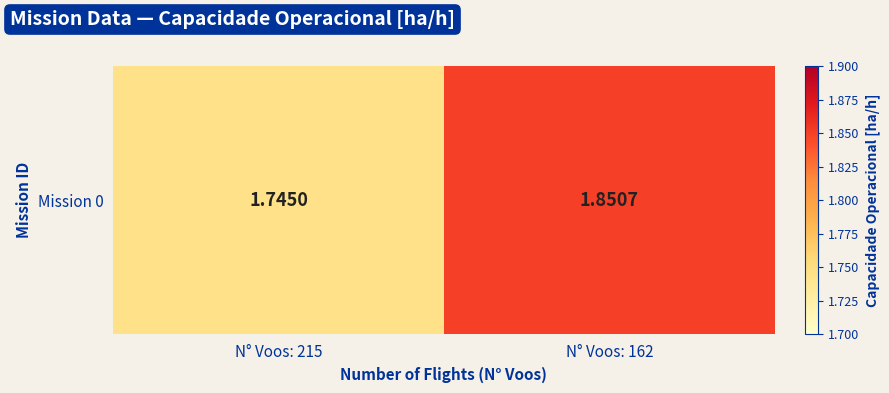

What is the average value?

1.8